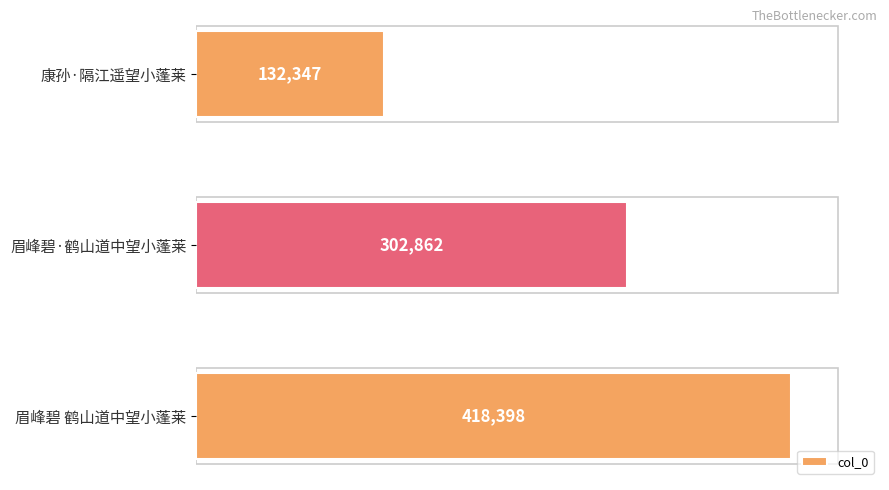

Count the values in the range 132347 to 418398.

3